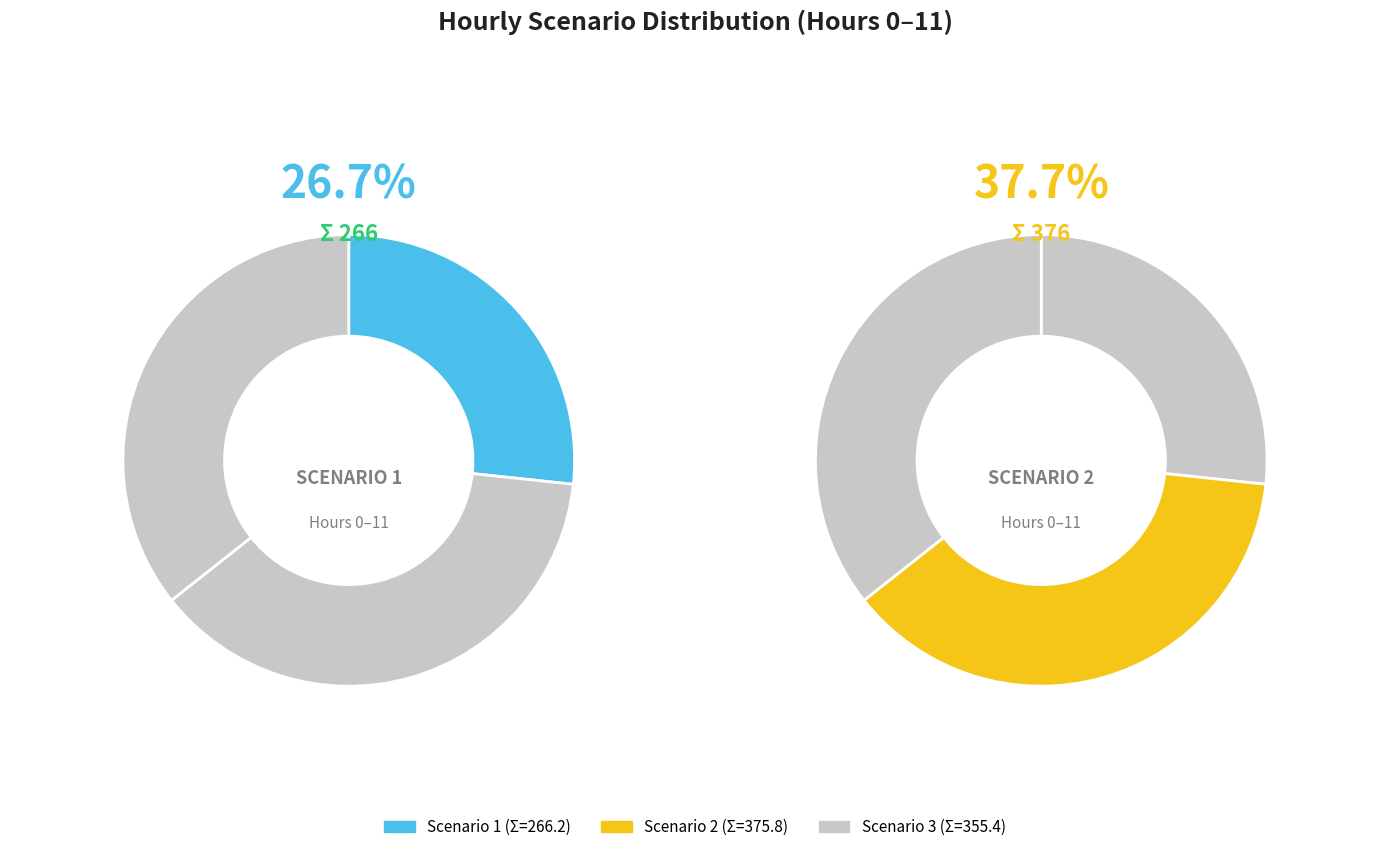

To the nearest percent, what is the combined percentage of 1 and 10?

13%